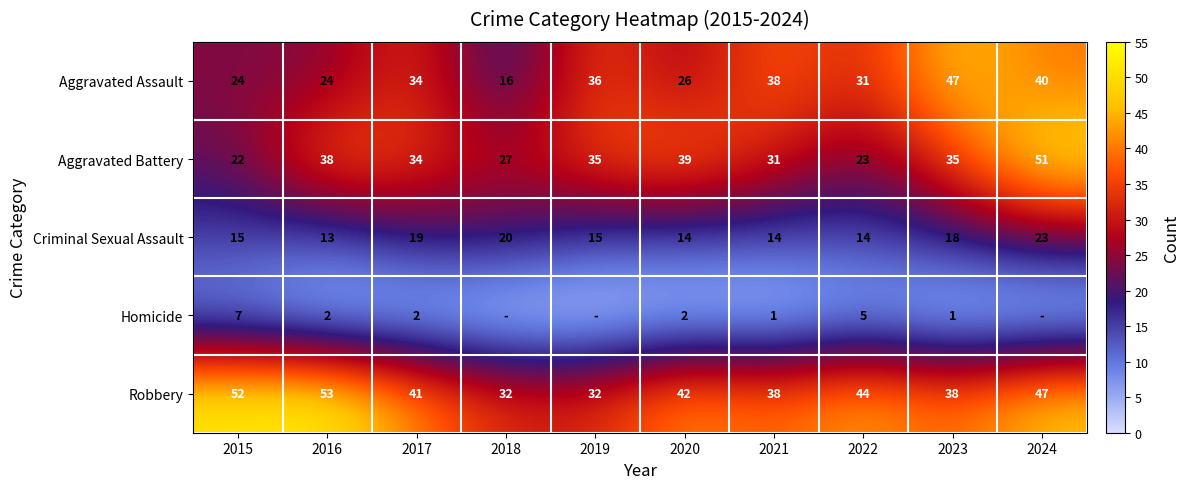

Between 2019 and 2024, which is larger?

2024